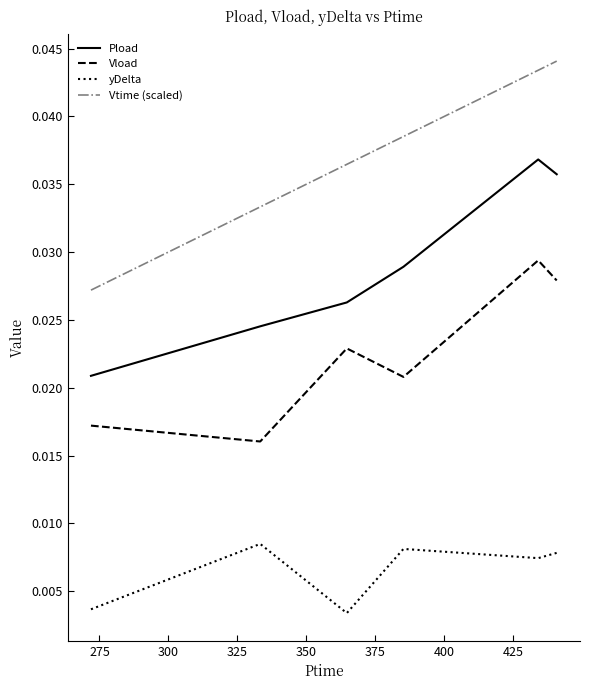

Which series has the largest total across all categories?

Vtime (scaled)